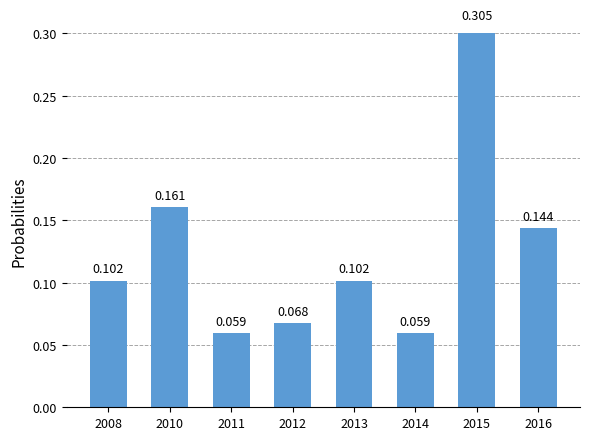

What is the greatest value displayed?

0.3